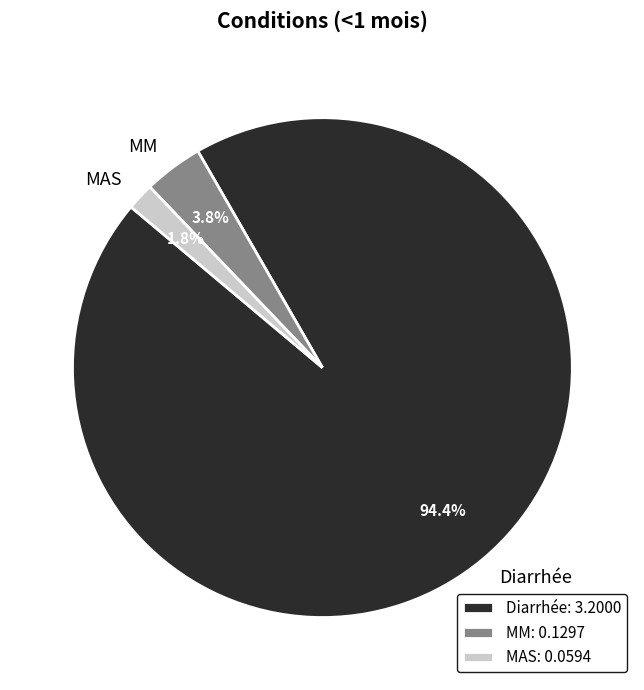

Which category has the biggest portion of the pie?

Diarrhée